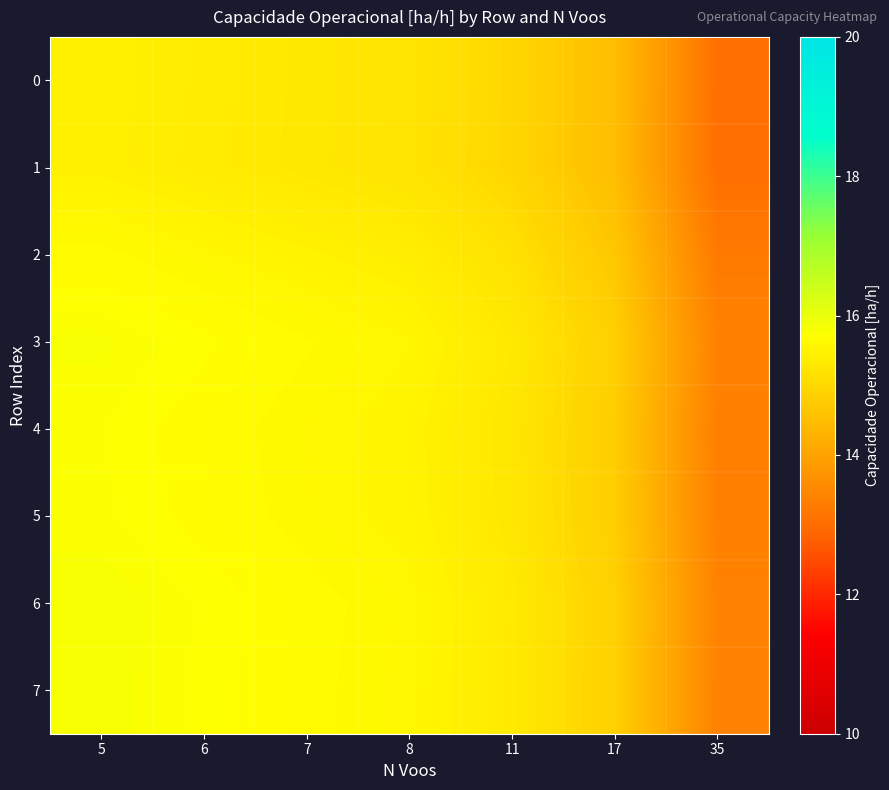

Reading left to right, what are all the values shown in this chart?

row_0: 15.5	15.4	15.3	15.2	15.0	14.5	13.1
row_1: 15.5	15.4	15.3	15.2	15.0	14.5	13.1
row_2: 15.6	15.6	15.5	15.4	15.2	14.7	13.2
row_3: 15.8	15.7	15.6	15.6	15.3	14.8	13.4
row_4: 15.7	15.7	15.6	15.5	15.3	14.8	13.3
row_5: 15.8	15.7	15.6	15.5	15.3	14.8	13.4
row_6: 15.8	15.7	15.7	15.6	15.3	14.9	13.4
row_7: 15.8	15.7	15.6	15.6	15.3	14.8	13.4